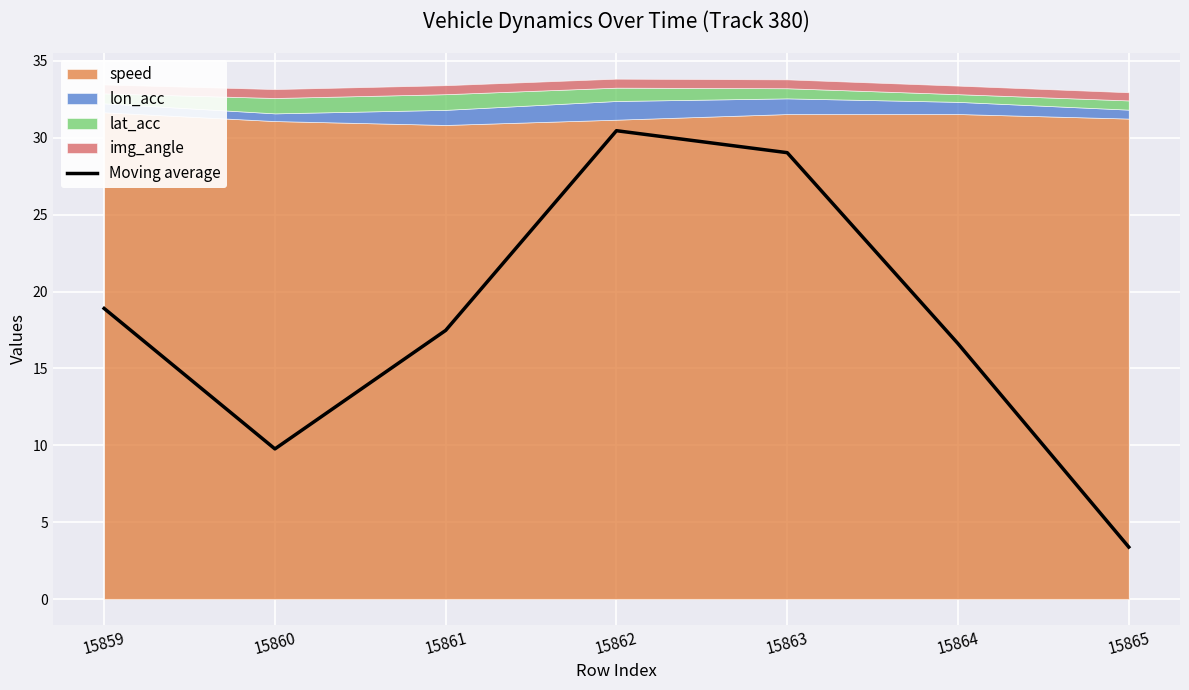

The chart shows a value of 17.5 at 15861. True or false?

True